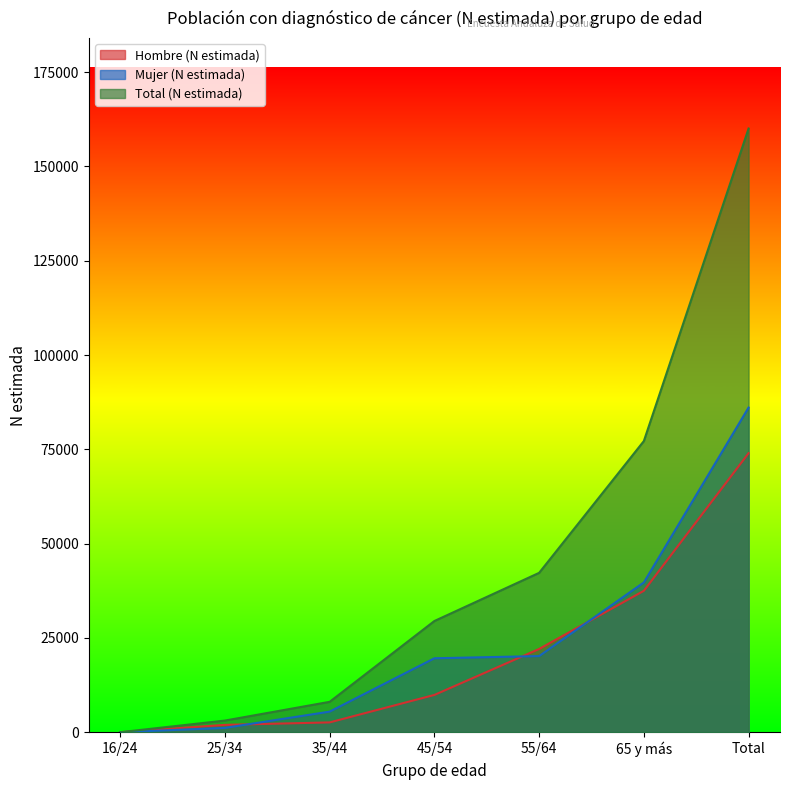

The value of Hombre (N estimada) at 35/44 is 2597. True or false?

True